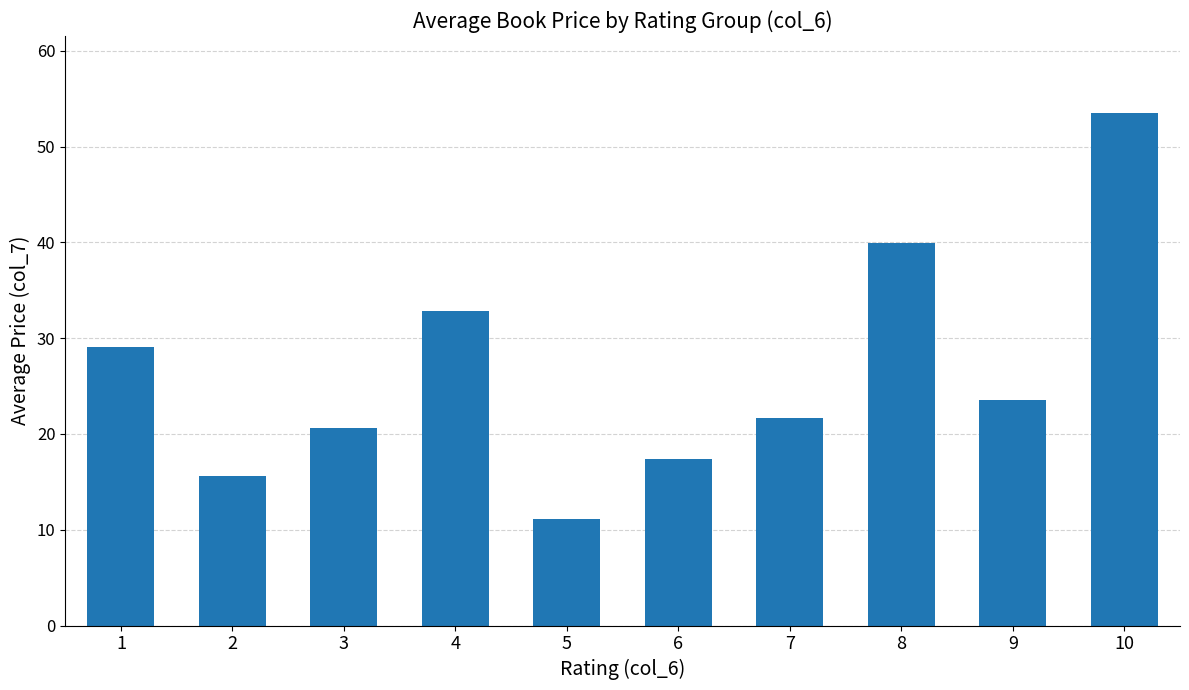

What is the average value?

26.5